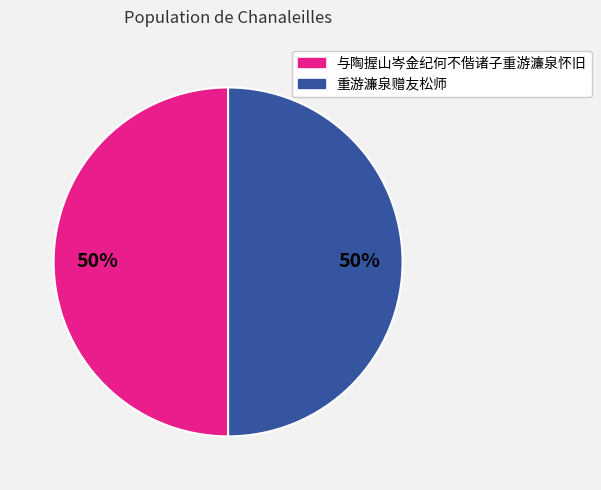

To the nearest percent, what portion does 与陶握山岑金纪何不偕诸子重游濂泉怀旧 represent?

50%